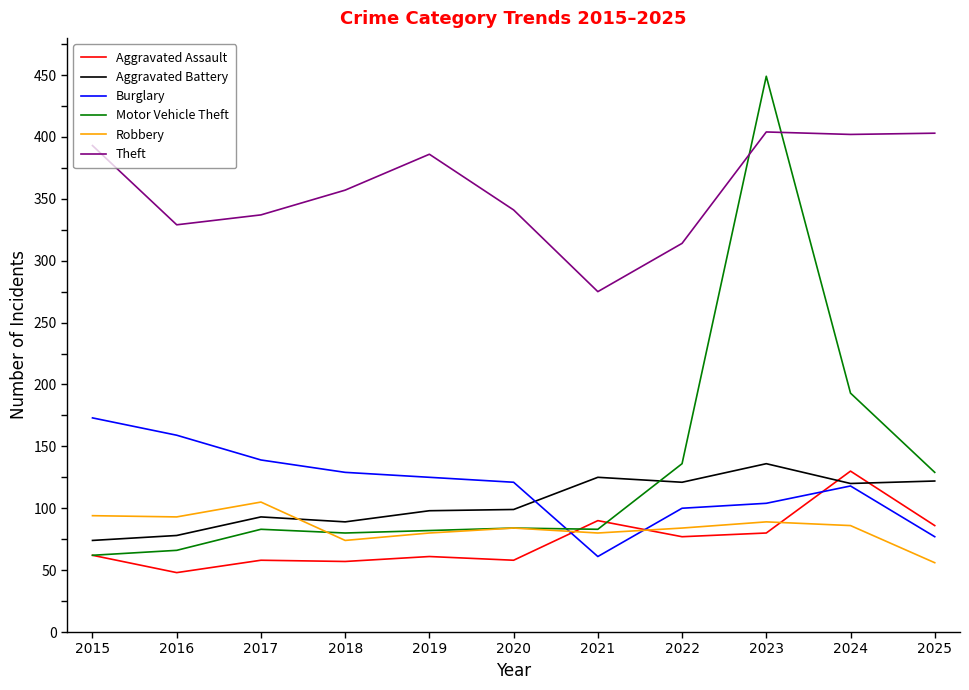

In Aggravated Assault, how many points are higher than both neighbors (excluding endpoints)?

4